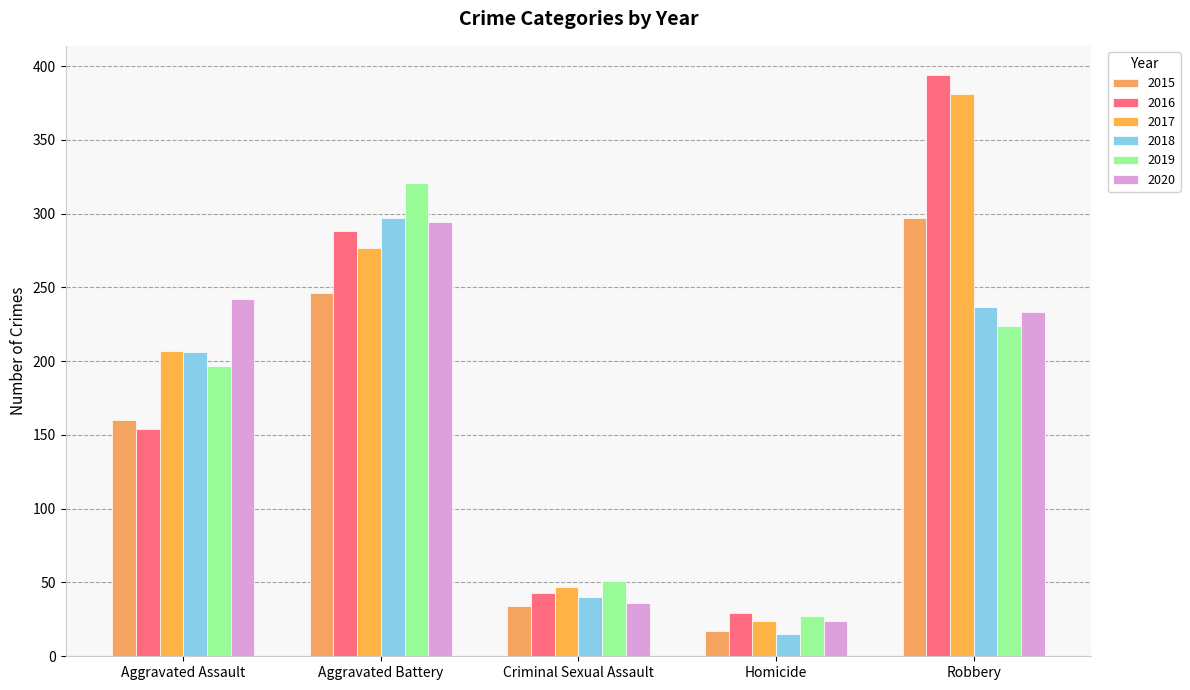

How many categories are shown in the chart?

5